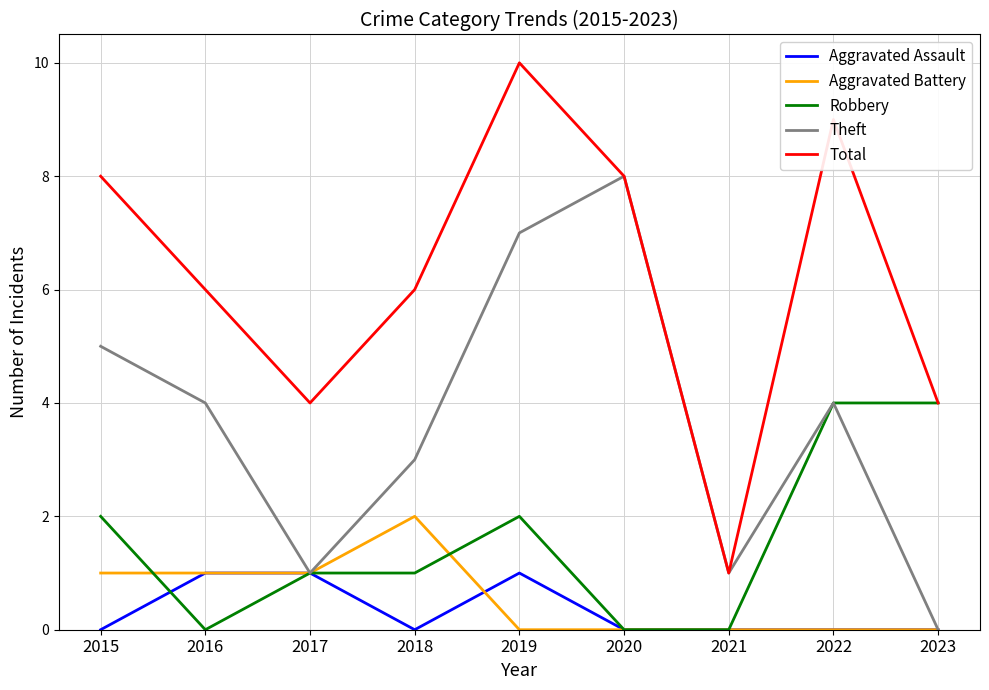

How many Total values are between 4 and 8?

6